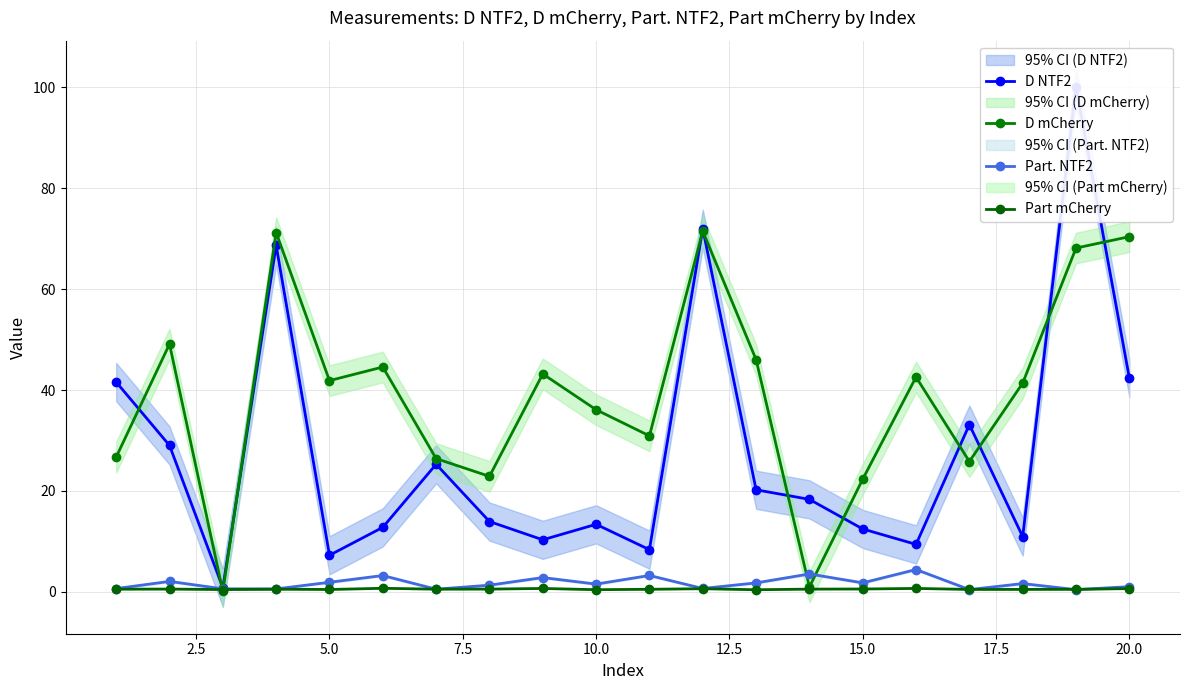

True or false: Part. NTF2 and D NTF2 cross at least once.

False